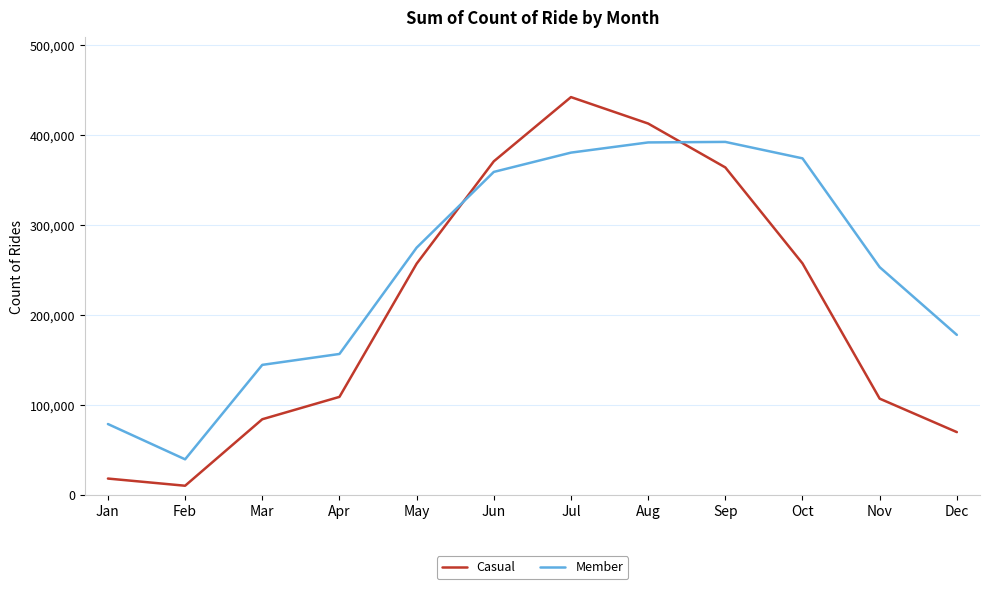

What are all the series names shown in the legend?

Casual, Member